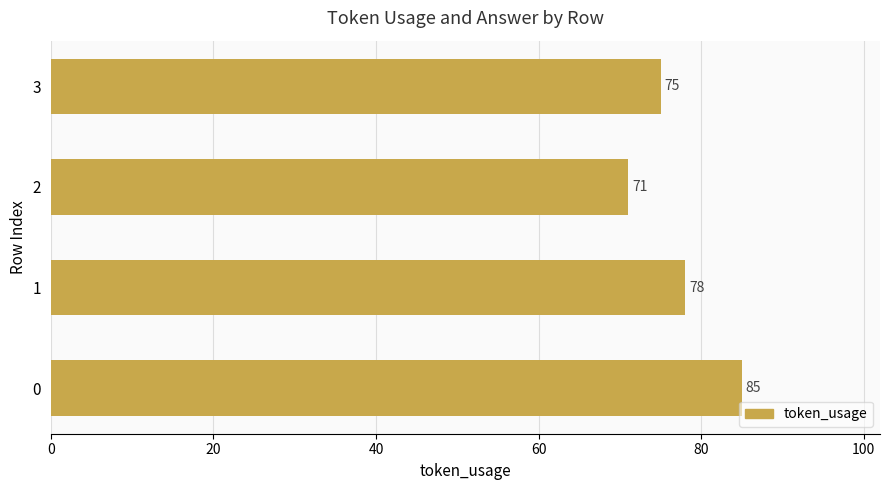

What is the smallest value displayed?

71